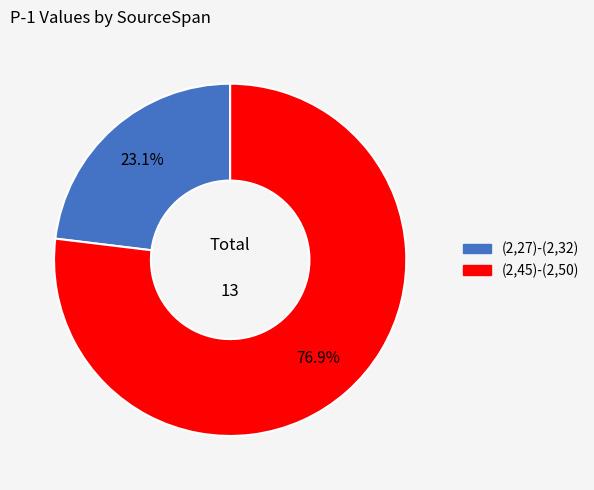

Count the number of slices in the pie.

2